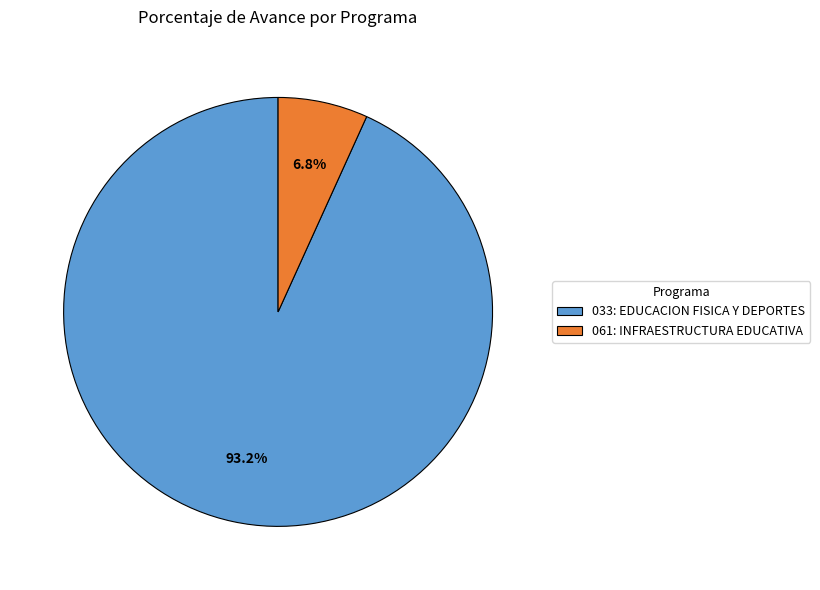

Which has a higher value, 033: EDUCACION FISICA Y DEPORTES or 061: INFRAESTRUCTURA EDUCATIVA?

033: EDUCACION FISICA Y DEPORTES